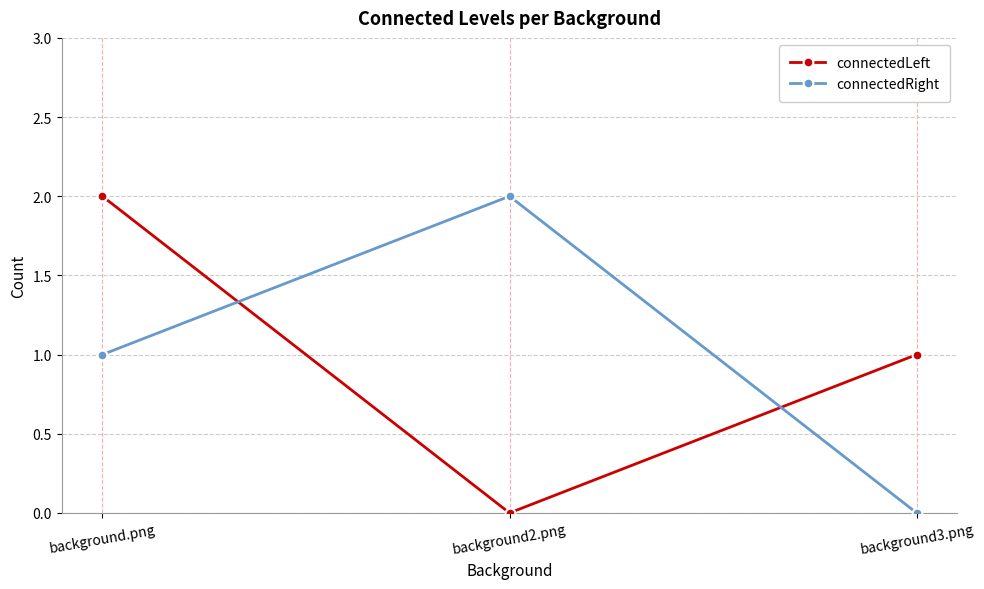

At which label does connectedLeft reach its peak?

background.png